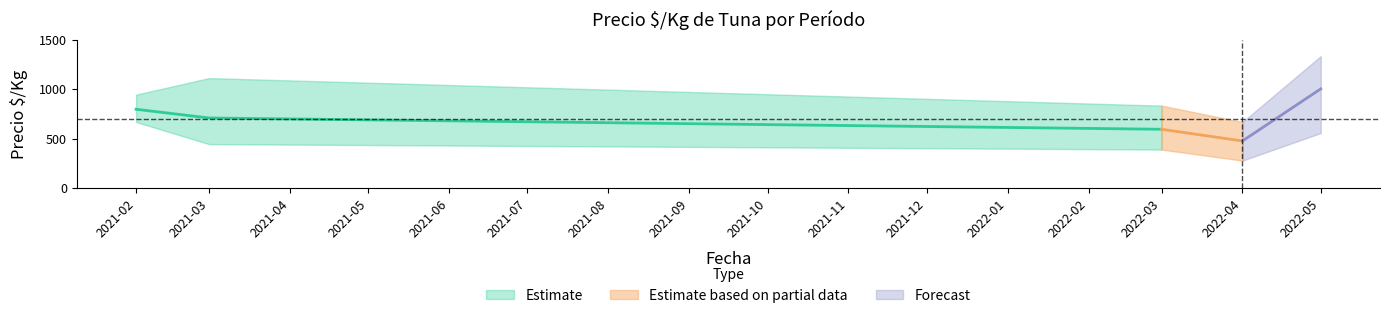

True or false: Precio promedio and Precio maximo intersect in this chart.

False